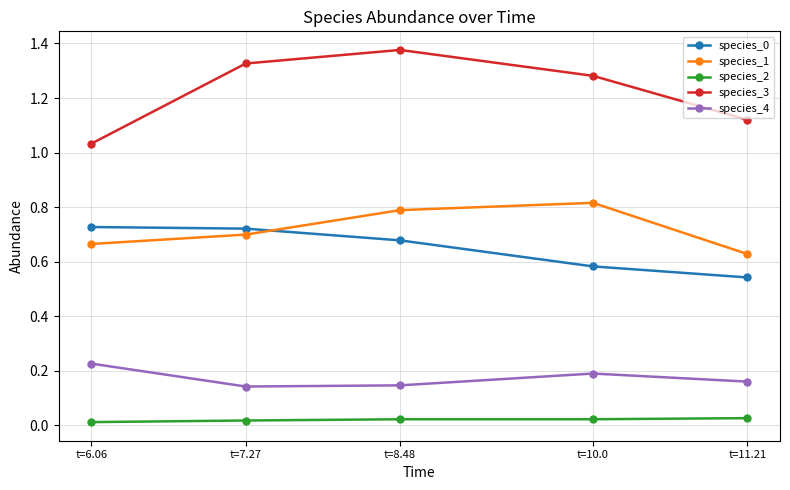

Which series has the largest range (max minus min)?

species_3